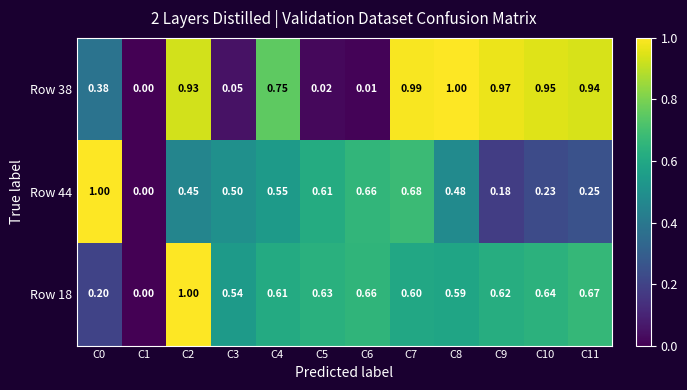

Is the value of Row 38 at C4 greater than the value of Row 18 at C11?

Yes